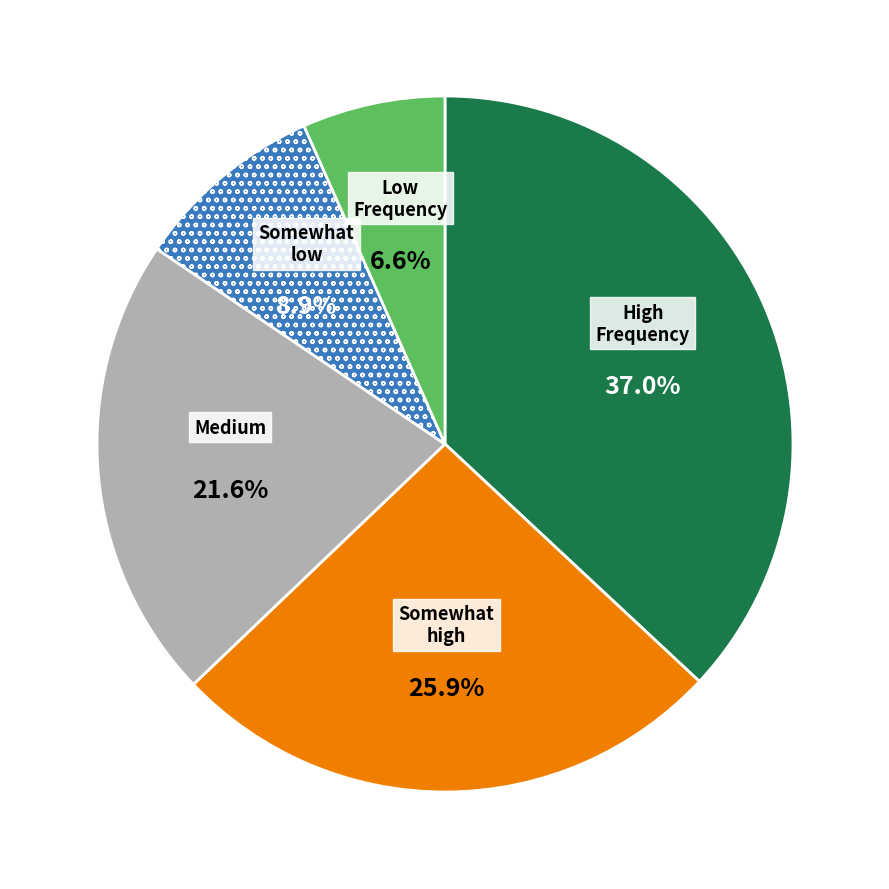

Is there any slice that represents more than half of the pie?

No